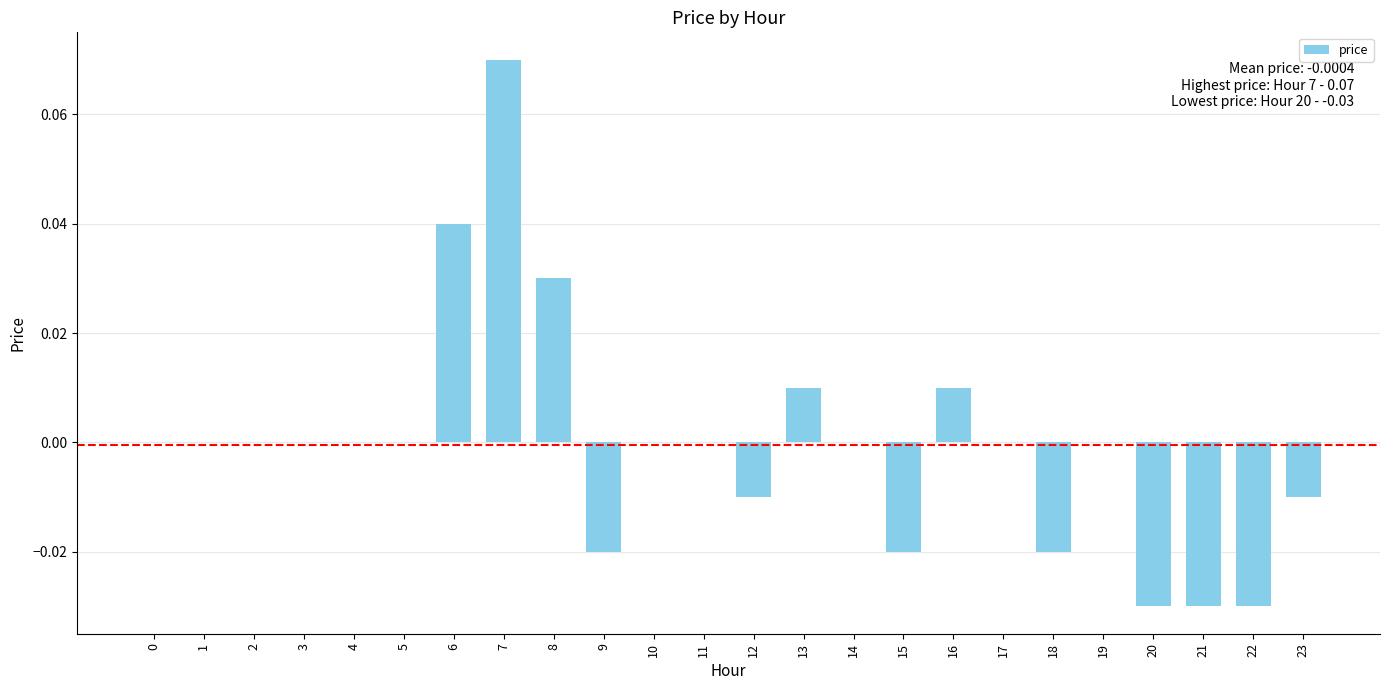

How many data points does each series have?

24